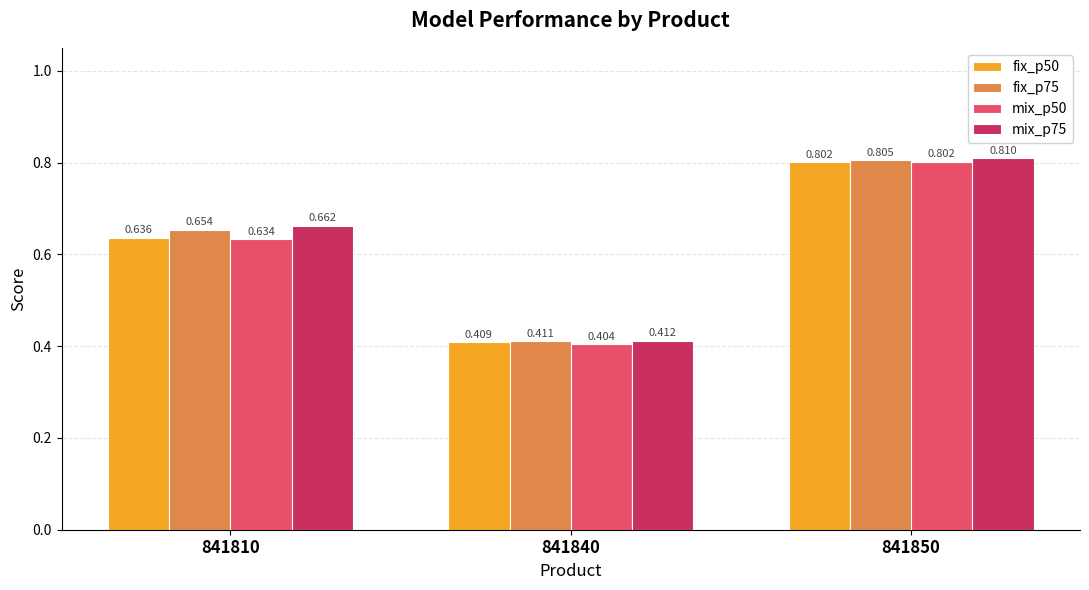

Which series changed the most between 841810 and 841850?

mix_p50